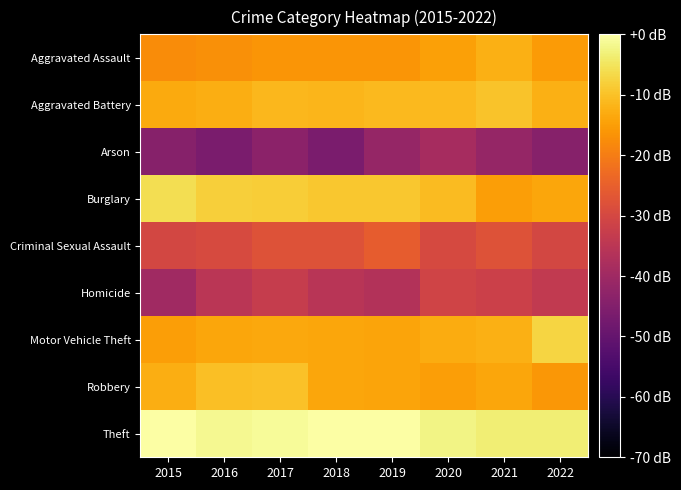

At which category is the sum across all series the highest?

2017